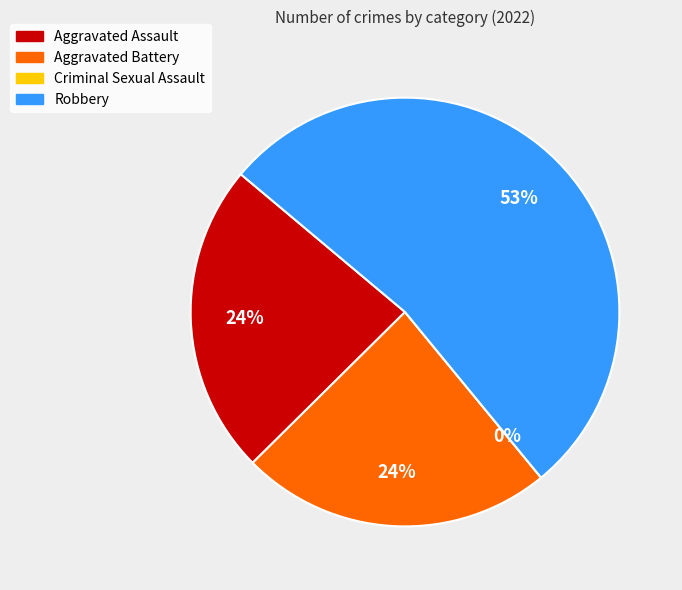

Is Robbery the majority of the pie?

Yes